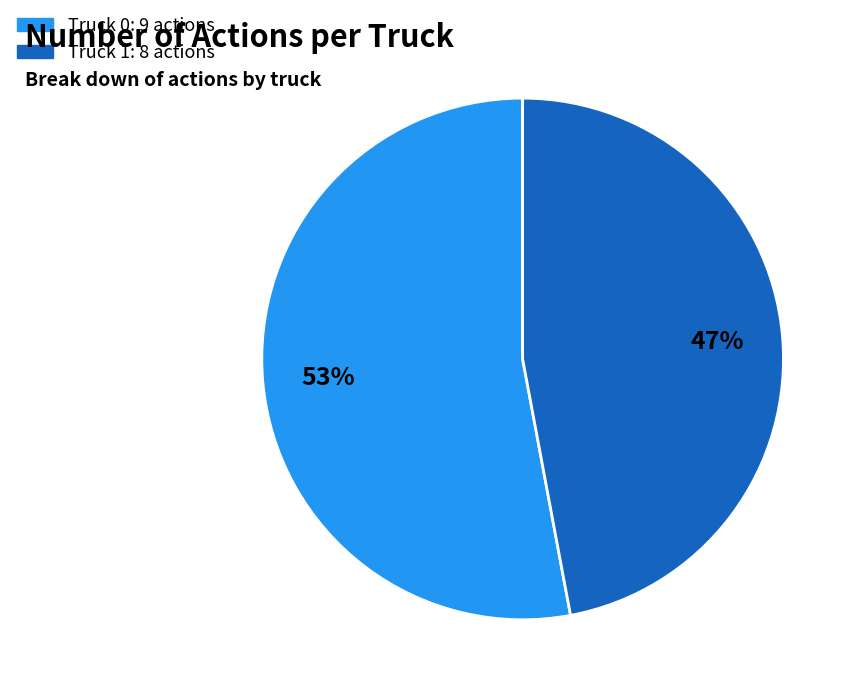

To the nearest percent, what percentage of the pie is Truck 1?

47%